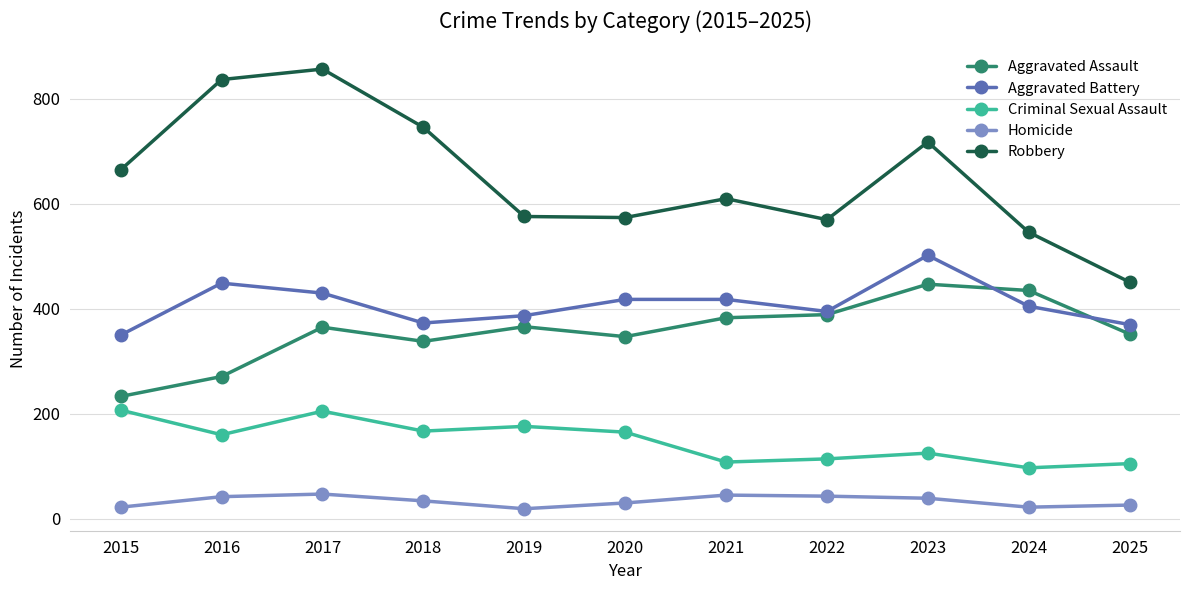

Where is the first local minimum for Aggravated Battery?

2018